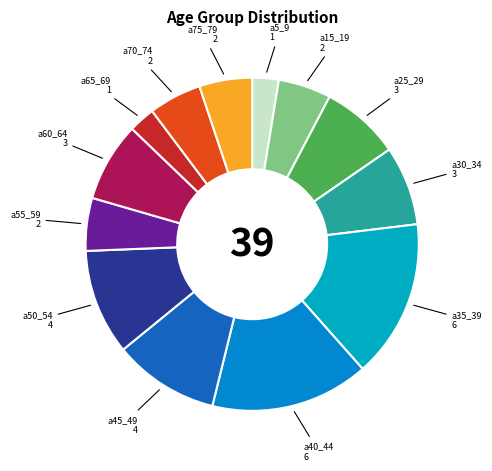

Count the number of slices in the pie.

13